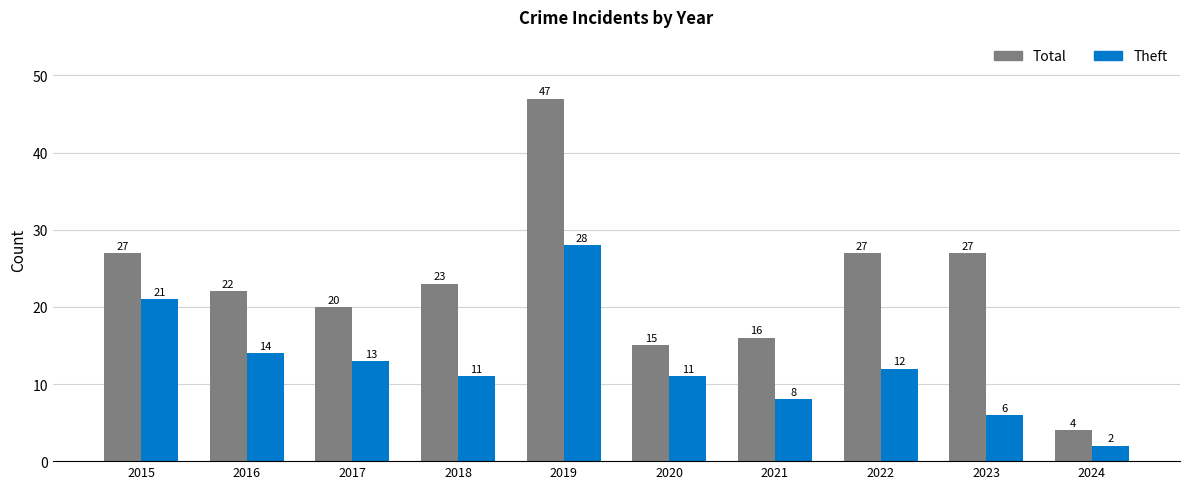

What is the difference between the maximum and minimum values in the Theft series?

26